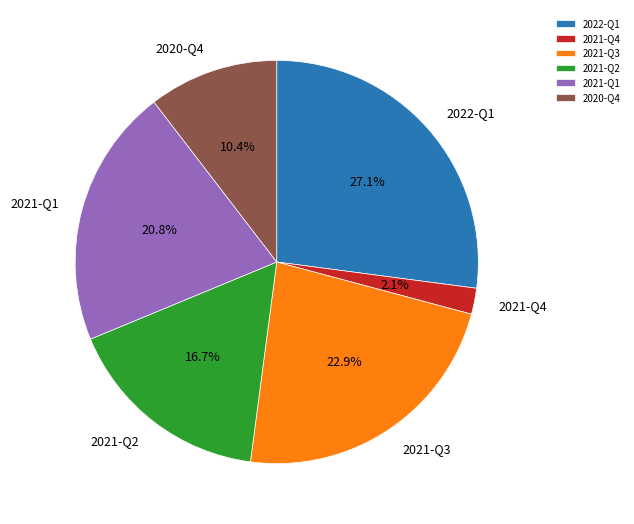

Which slice is the largest?

2022-Q1